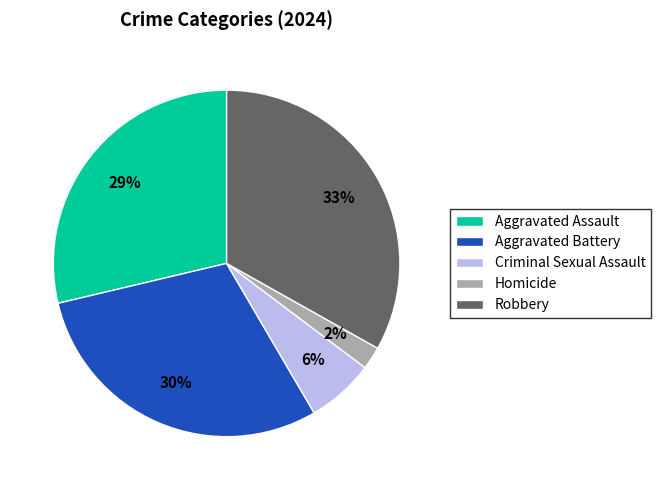

To the nearest percent, what is the difference between the Homicide and Aggravated Assault slice percentages?

27%